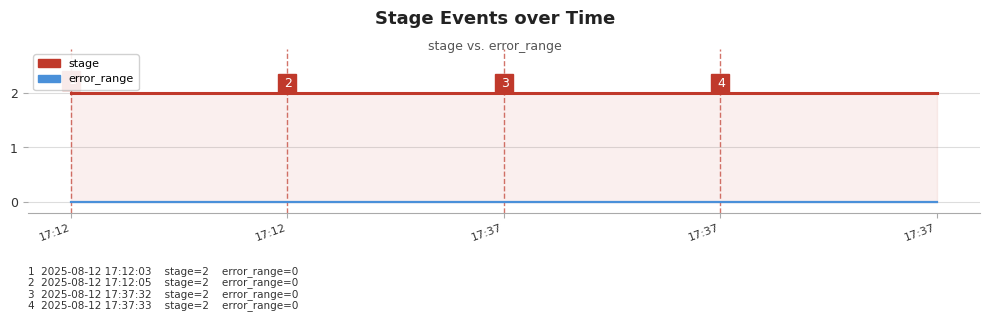

What is the value of the stage point at the 1st from the left?

2